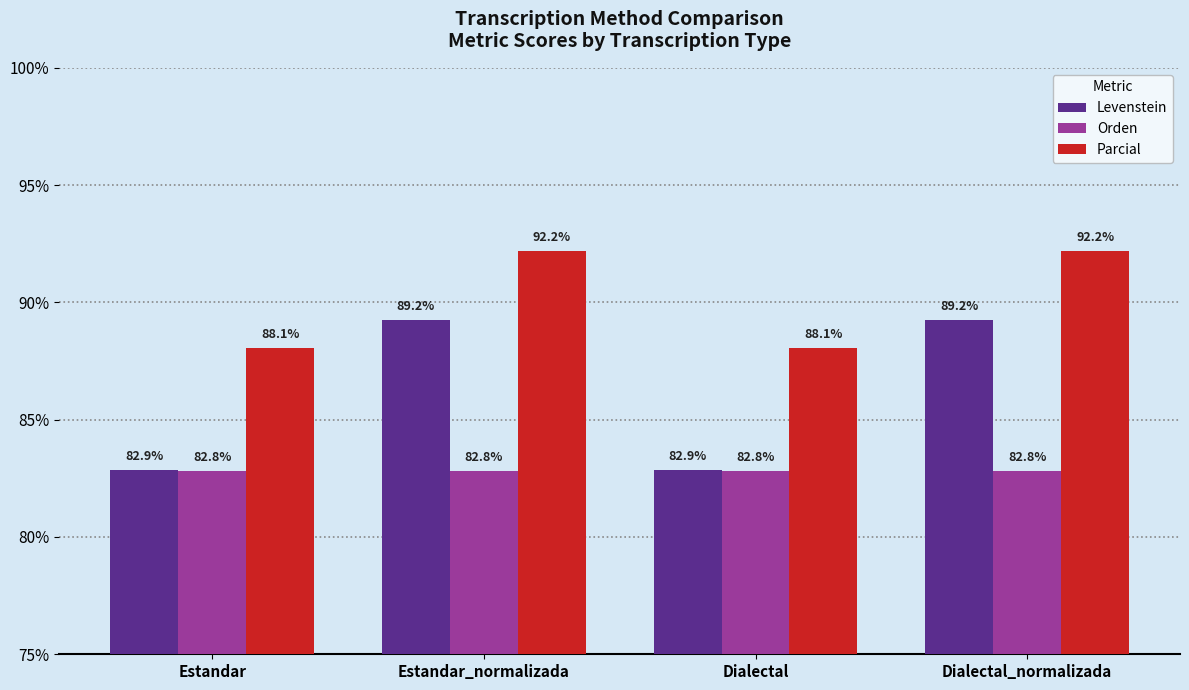

Which series has the largest total across all categories?

Parcial